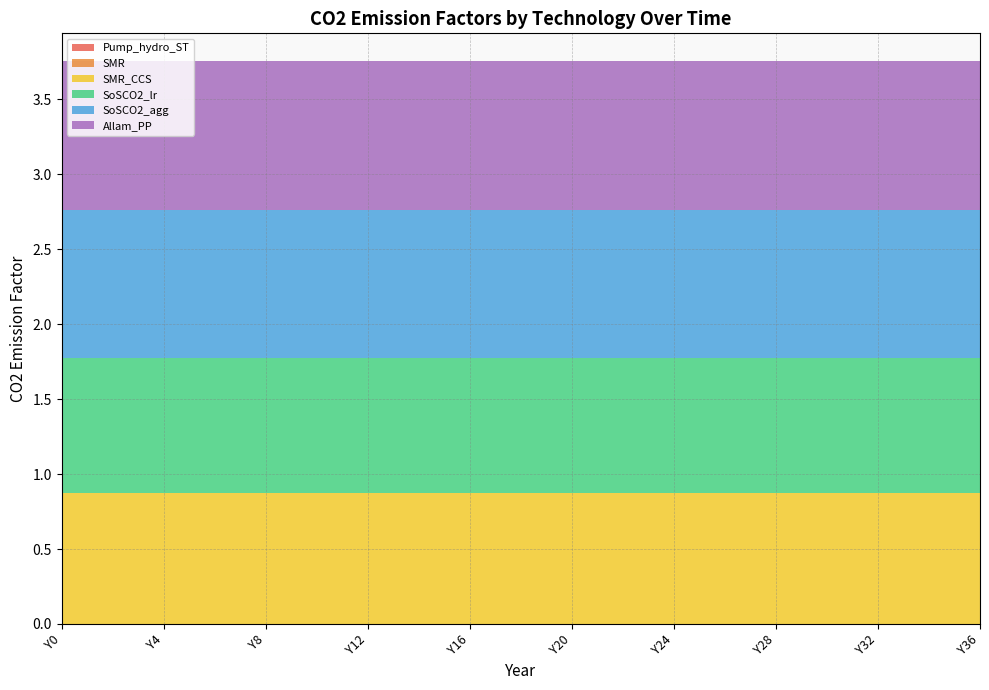

Reading left to right, extract all data points from this chart.

Pump_hydro_ST: Y0=0.0	Y1=0.0	Y2=0.0	Y3=0.0	Y4=0.0	Y5=0.0	Y6=0.0	Y7=0.0	Y8=0.0	Y9=0.0	Y10=0.0	Y11=0.0	Y12=0.0	Y13=0.0	Y14=0.0	Y15=0.0	Y16=0.0	Y17=0.0	Y18=0.0	Y19=0.0	Y20=0.0	Y21=0.0	Y22=0.0	Y23=0.0	Y24=0.0	Y25=0.0	Y26=0.0	Y27=0.0	Y28=0.0	Y29=0.0	Y30=0.0	Y31=0.0	Y32=0.0	Y33=0.0	Y34=0.0	Y35=0.0	Y36=0.0
SMR: Y0=0.0	Y1=0.0	Y2=0.0	Y3=0.0	Y4=0.0	Y5=0.0	Y6=0.0	Y7=0.0	Y8=0.0	Y9=0.0	Y10=0.0	Y11=0.0	Y12=0.0	Y13=0.0	Y14=0.0	Y15=0.0	Y16=0.0	Y17=0.0	Y18=0.0	Y19=0.0	Y20=0.0	Y21=0.0	Y22=0.0	Y23=0.0	Y24=0.0	Y25=0.0	Y26=0.0	Y27=0.0	Y28=0.0	Y29=0.0	Y30=0.0	Y31=0.0	Y32=0.0	Y33=0.0	Y34=0.0	Y35=0.0	Y36=0.0
SMR_CCS: Y0=0.9	Y1=0.9	Y2=0.9	Y3=0.9	Y4=0.9	Y5=0.9	Y6=0.9	Y7=0.9	Y8=0.9	Y9=0.9	Y10=0.9	Y11=0.9	Y12=0.9	Y13=0.9	Y14=0.9	Y15=0.9	Y16=0.9	Y17=0.9	Y18=0.9	Y19=0.9	Y20=0.9	Y21=0.9	Y22=0.9	Y23=0.9	Y24=0.9	Y25=0.9	Y26=0.9	Y27=0.9	Y28=0.9	Y29=0.9	Y30=0.9	Y31=0.9	Y32=0.9	Y33=0.9	Y34=0.9	Y35=0.9	Y36=0.9
SoSCO2_lr: Y0=0.9	Y1=0.9	Y2=0.9	Y3=0.9	Y4=0.9	Y5=0.9	Y6=0.9	Y7=0.9	Y8=0.9	Y9=0.9	Y10=0.9	Y11=0.9	Y12=0.9	Y13=0.9	Y14=0.9	Y15=0.9	Y16=0.9	Y17=0.9	Y18=0.9	Y19=0.9	Y20=0.9	Y21=0.9	Y22=0.9	Y23=0.9	Y24=0.9	Y25=0.9	Y26=0.9	Y27=0.9	Y28=0.9	Y29=0.9	Y30=0.9	Y31=0.9	Y32=0.9	Y33=0.9	Y34=0.9	Y35=0.9	Y36=0.9
SoSCO2_agg: Y0=1.0	Y1=1.0	Y2=1.0	Y3=1.0	Y4=1.0	Y5=1.0	Y6=1.0	Y7=1.0	Y8=1.0	Y9=1.0	Y10=1.0	Y11=1.0	Y12=1.0	Y13=1.0	Y14=1.0	Y15=1.0	Y16=1.0	Y17=1.0	Y18=1.0	Y19=1.0	Y20=1.0	Y21=1.0	Y22=1.0	Y23=1.0	Y24=1.0	Y25=1.0	Y26=1.0	Y27=1.0	Y28=1.0	Y29=1.0	Y30=1.0	Y31=1.0	Y32=1.0	Y33=1.0	Y34=1.0	Y35=1.0	Y36=1.0
Allam_PP: Y0=1.0	Y1=1.0	Y2=1.0	Y3=1.0	Y4=1.0	Y5=1.0	Y6=1.0	Y7=1.0	Y8=1.0	Y9=1.0	Y10=1.0	Y11=1.0	Y12=1.0	Y13=1.0	Y14=1.0	Y15=1.0	Y16=1.0	Y17=1.0	Y18=1.0	Y19=1.0	Y20=1.0	Y21=1.0	Y22=1.0	Y23=1.0	Y24=1.0	Y25=1.0	Y26=1.0	Y27=1.0	Y28=1.0	Y29=1.0	Y30=1.0	Y31=1.0	Y32=1.0	Y33=1.0	Y34=1.0	Y35=1.0	Y36=1.0